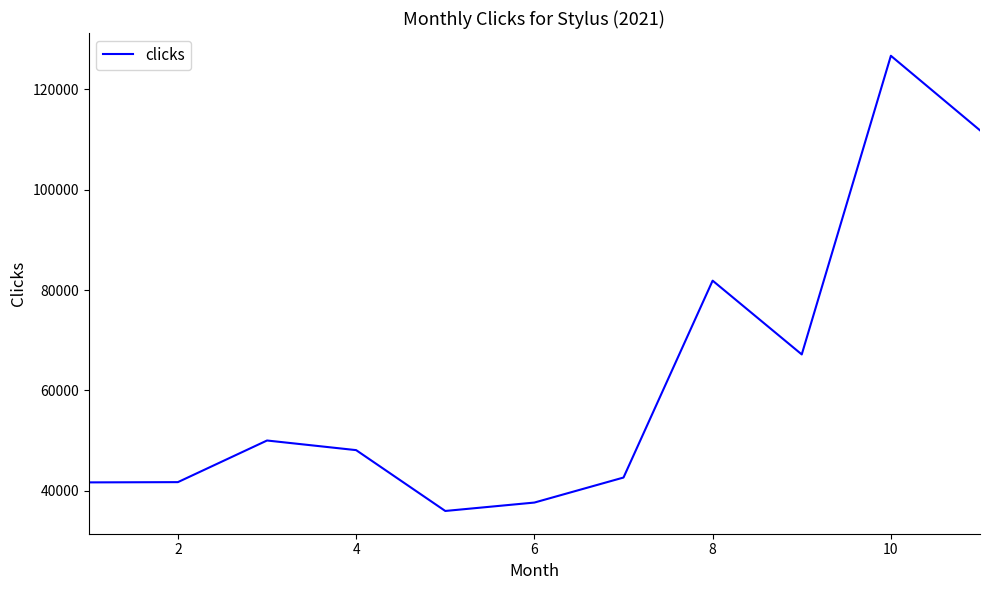

What is the maximum value shown in the chart?

126711